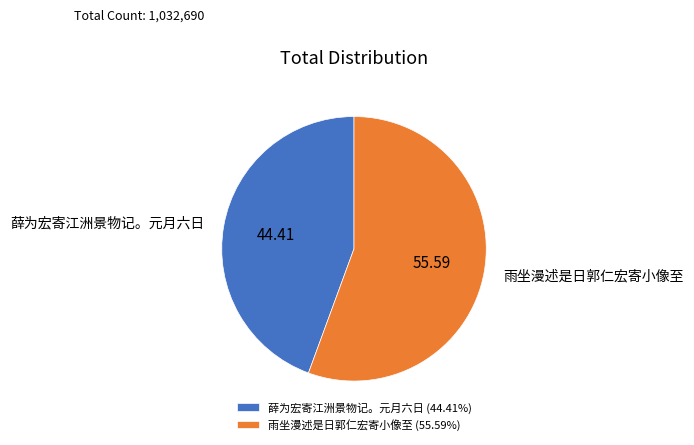

Rank the categories by value from highest to lowest.

雨坐漫述是日郭仁宏寄小像至, 薛为宏寄江洲景物记。元月六日